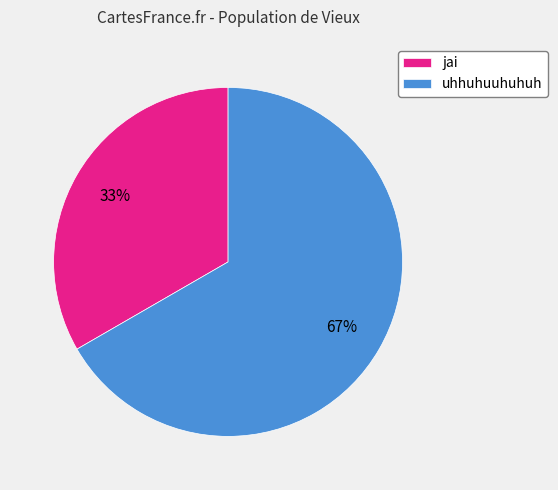

Rank the categories by value from lowest to highest.

jai, uhhuhuuhuhuh